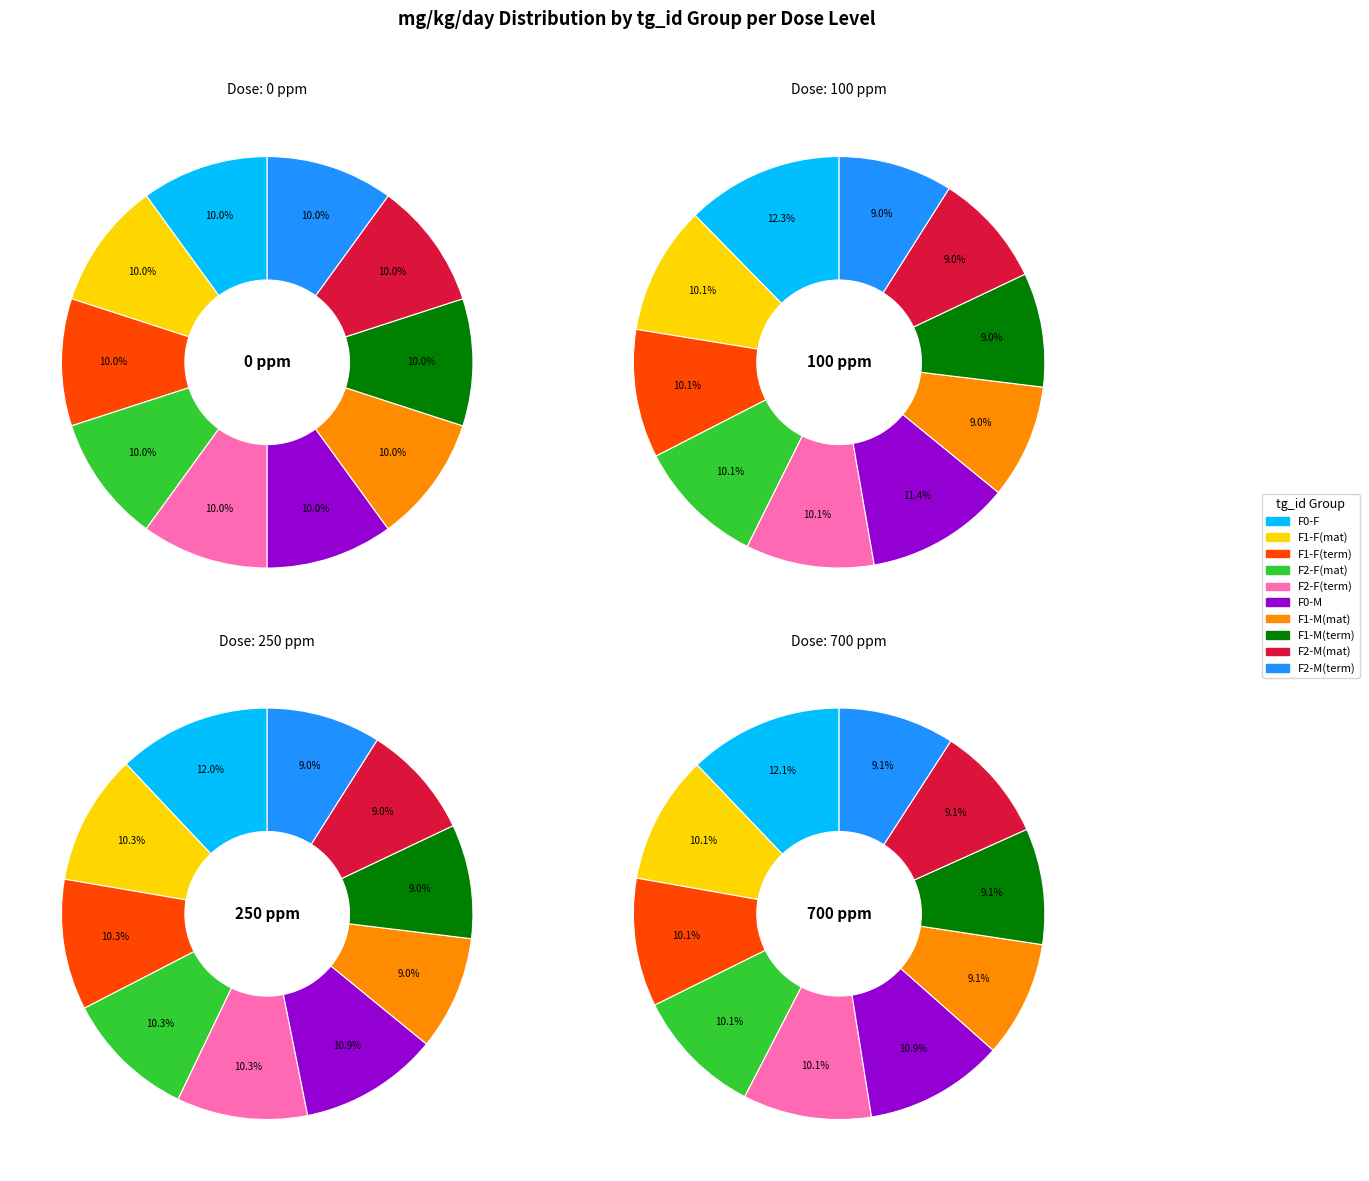

Rank the series by their average value, from highest to lowest.

dose_level_3 (700 ppm), dose_level_2 (250 ppm), dose_level_1 (100 ppm), dose_level_0 (0 ppm)